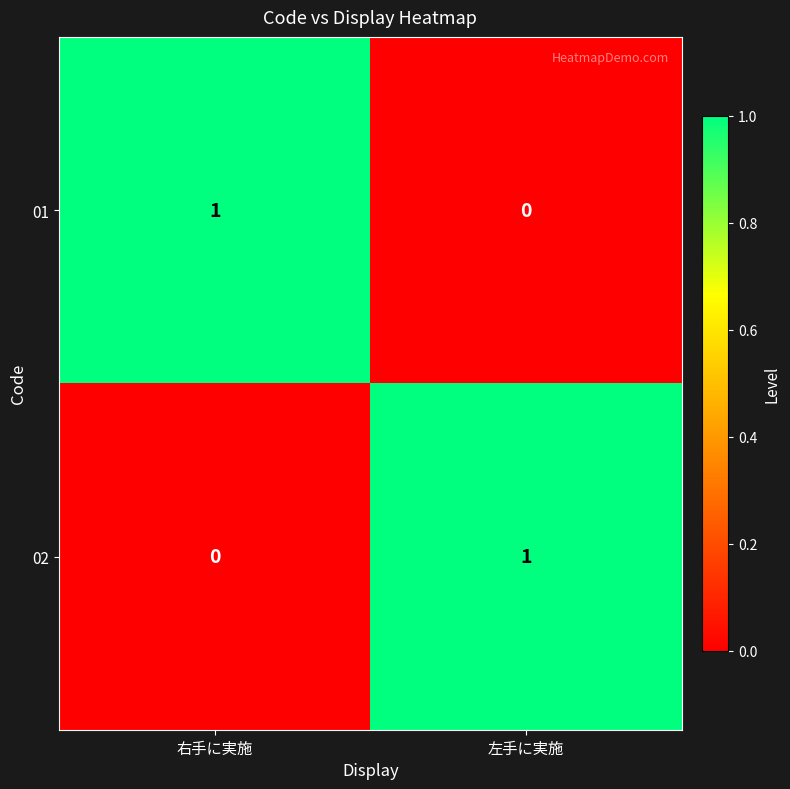

What is the difference between the highest and lowest values at 右手に実施?

1